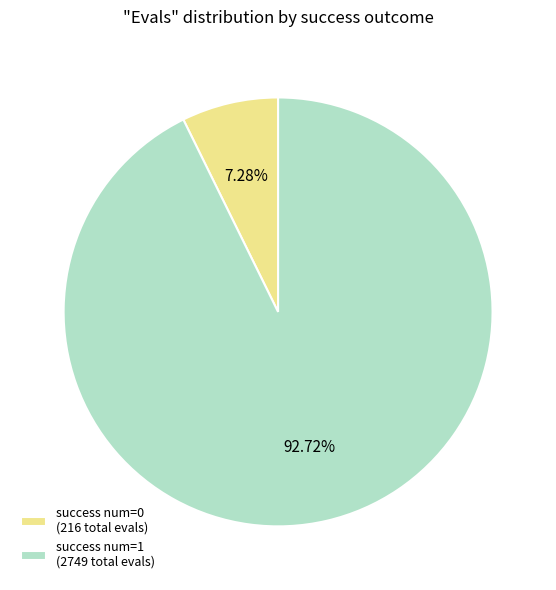

Is success num=1 (2749 total evals) the majority of the pie?

Yes